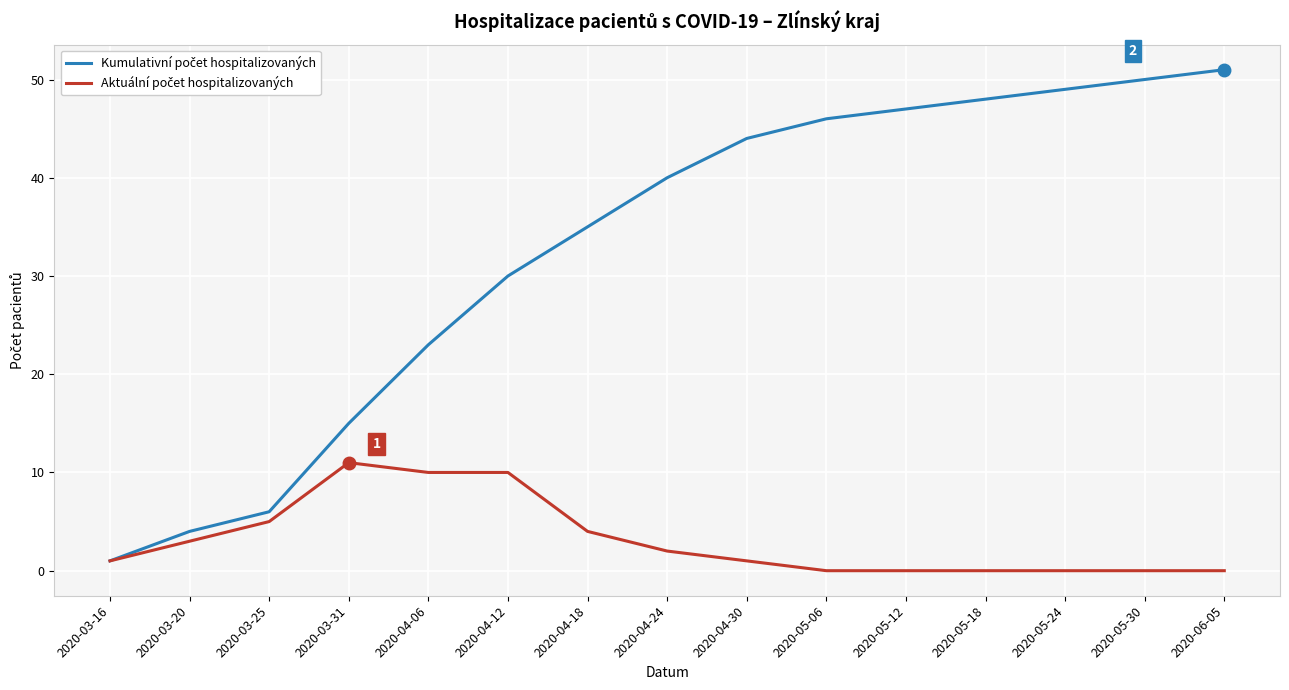

What is the spread (max minus min) of values at 2020-03-31?

4